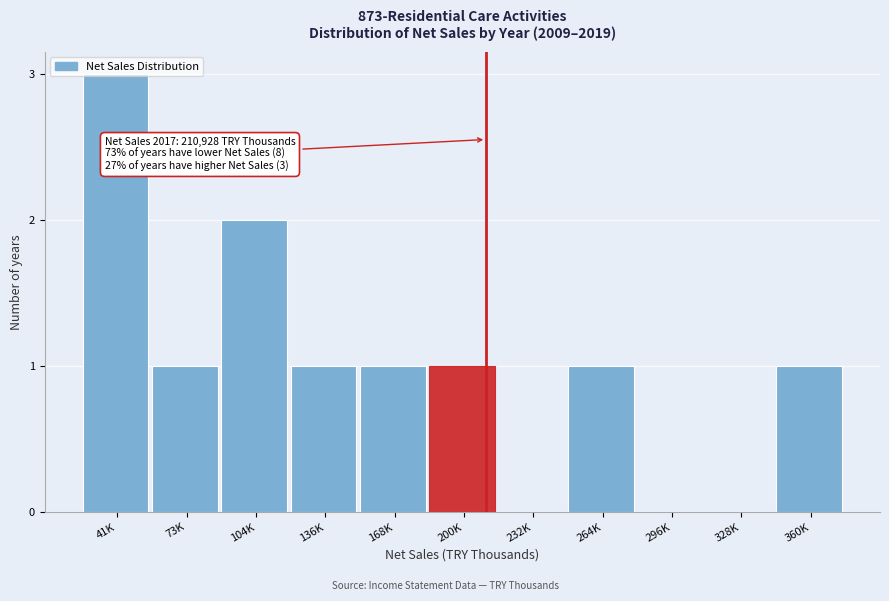

Which label corresponds to the largest value in the chart?

41K